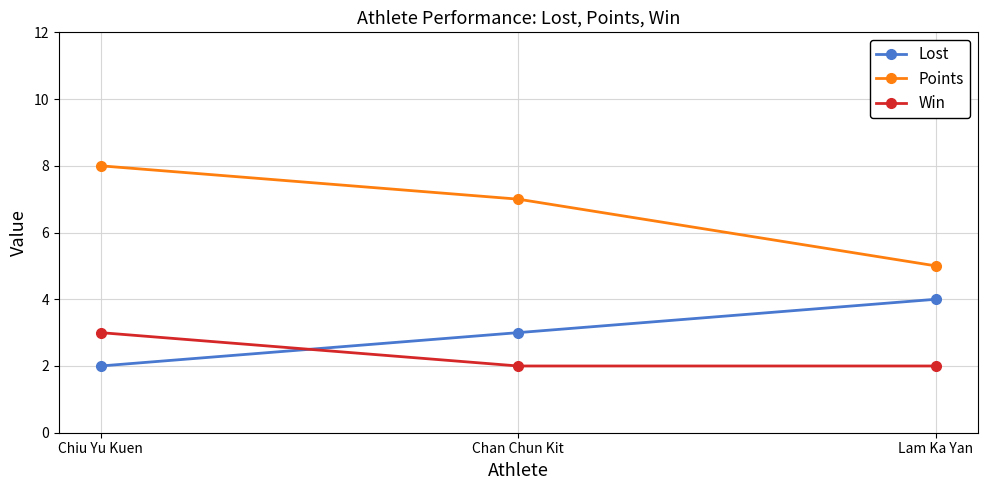

The value of Lost at Chan Chun Kit is 3. True or false?

True